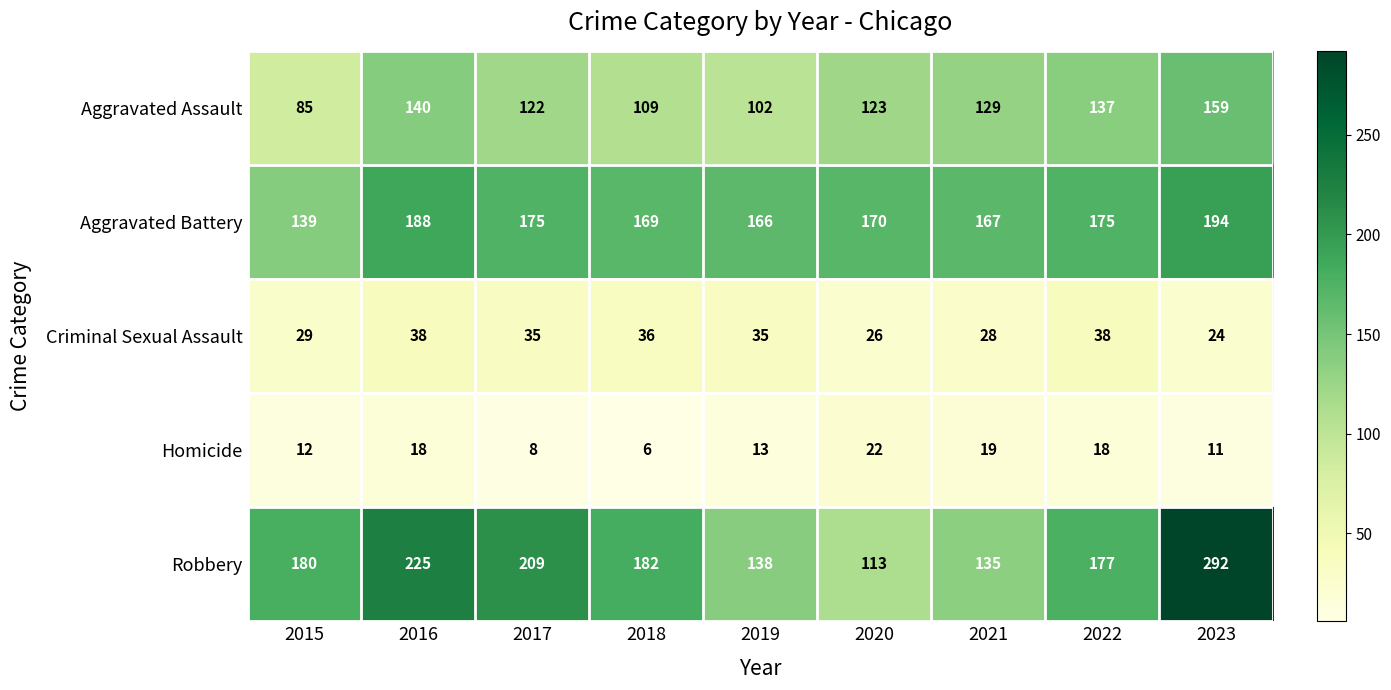

What is the greatest value displayed?

292